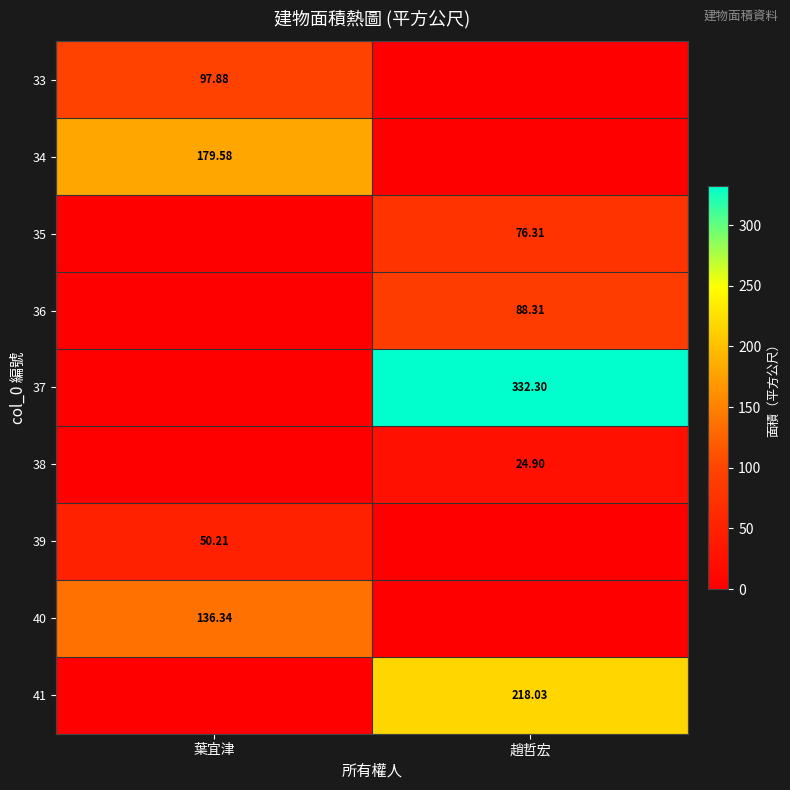

The 37 series shows 332.3 at 趙哲宏. True or false?

True